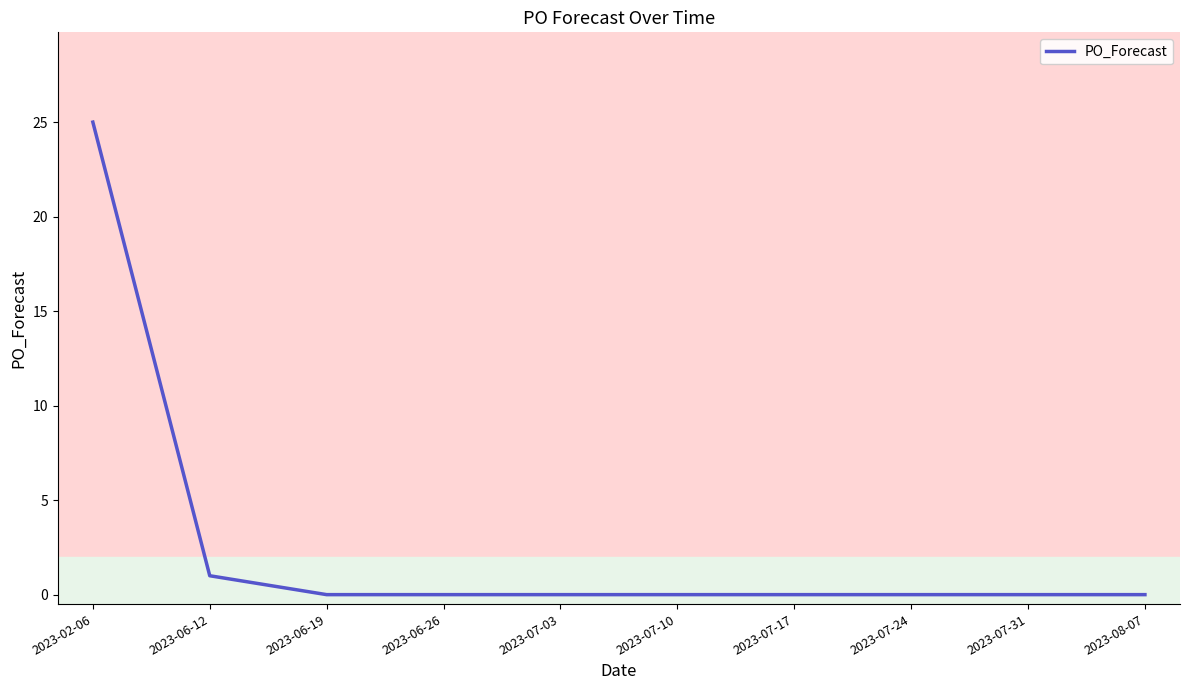

Reading left to right, transcribe all the data shown in this chart.

25	1	0	0	0	0	0	0	0	0